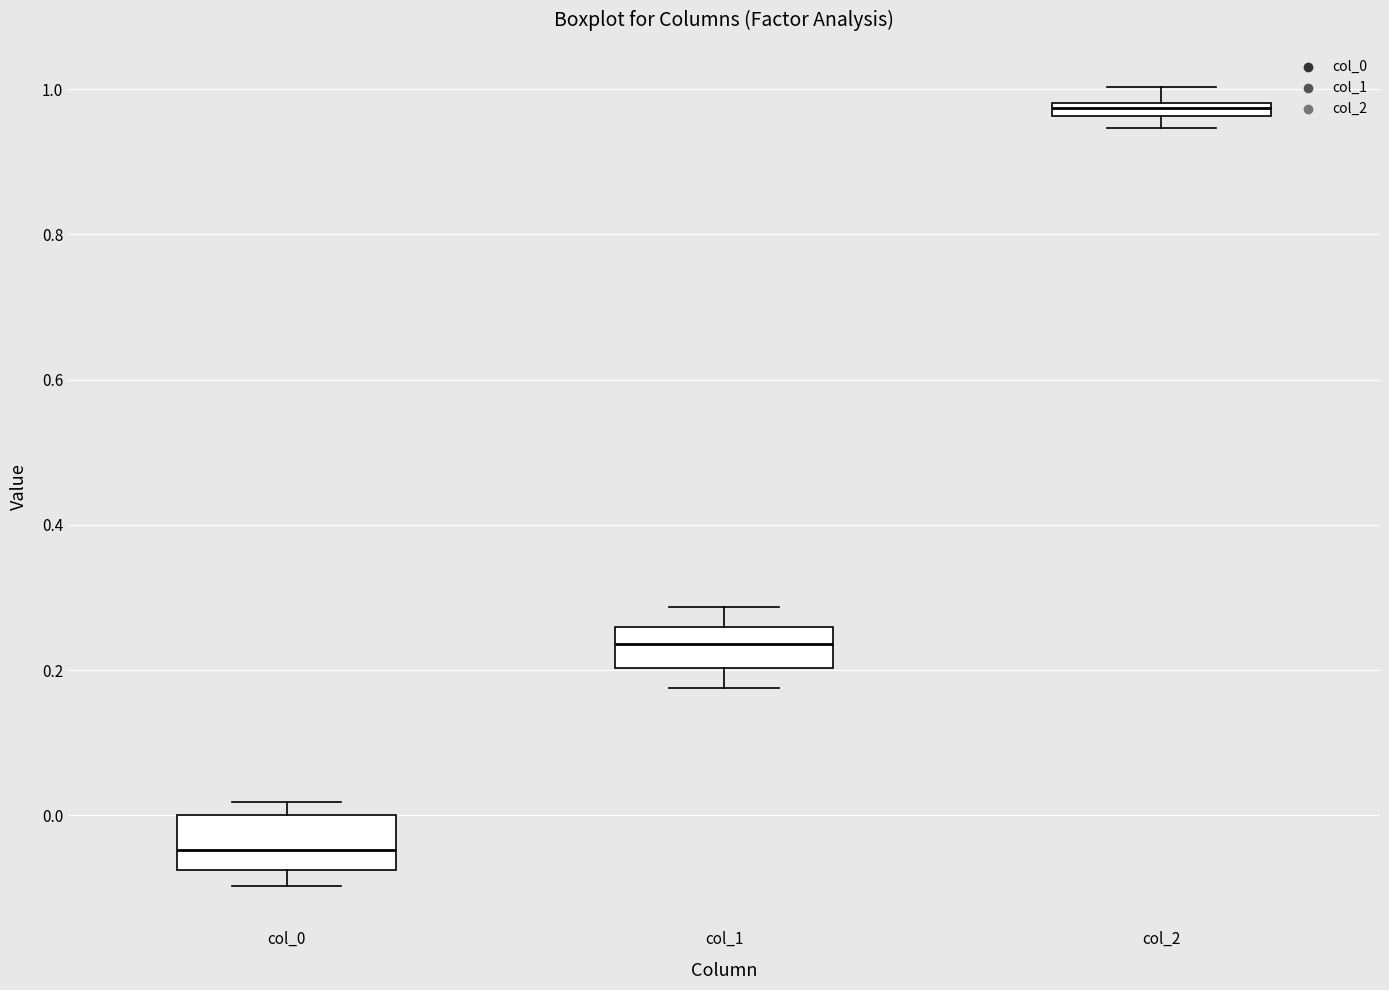

Where does the upper whisker of the box for col_2 end on the y-axis? The values are not printed on the chart, so give them approximately, as read against the axis.

1.00